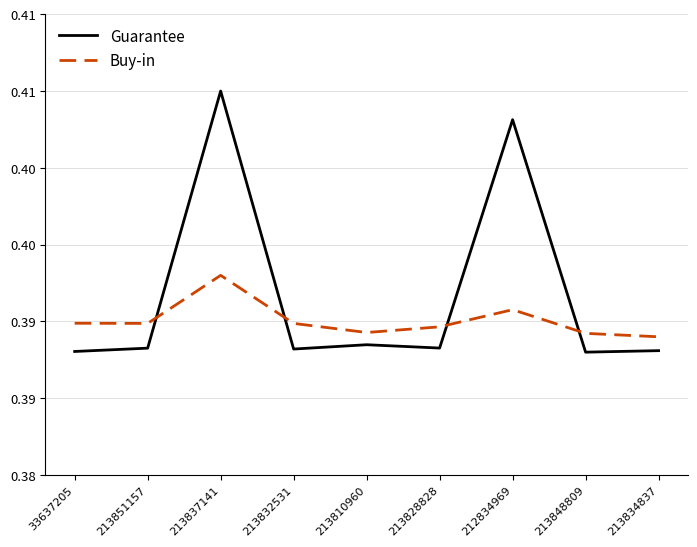

Which category has the highest value in the Guarantee series?

213837141